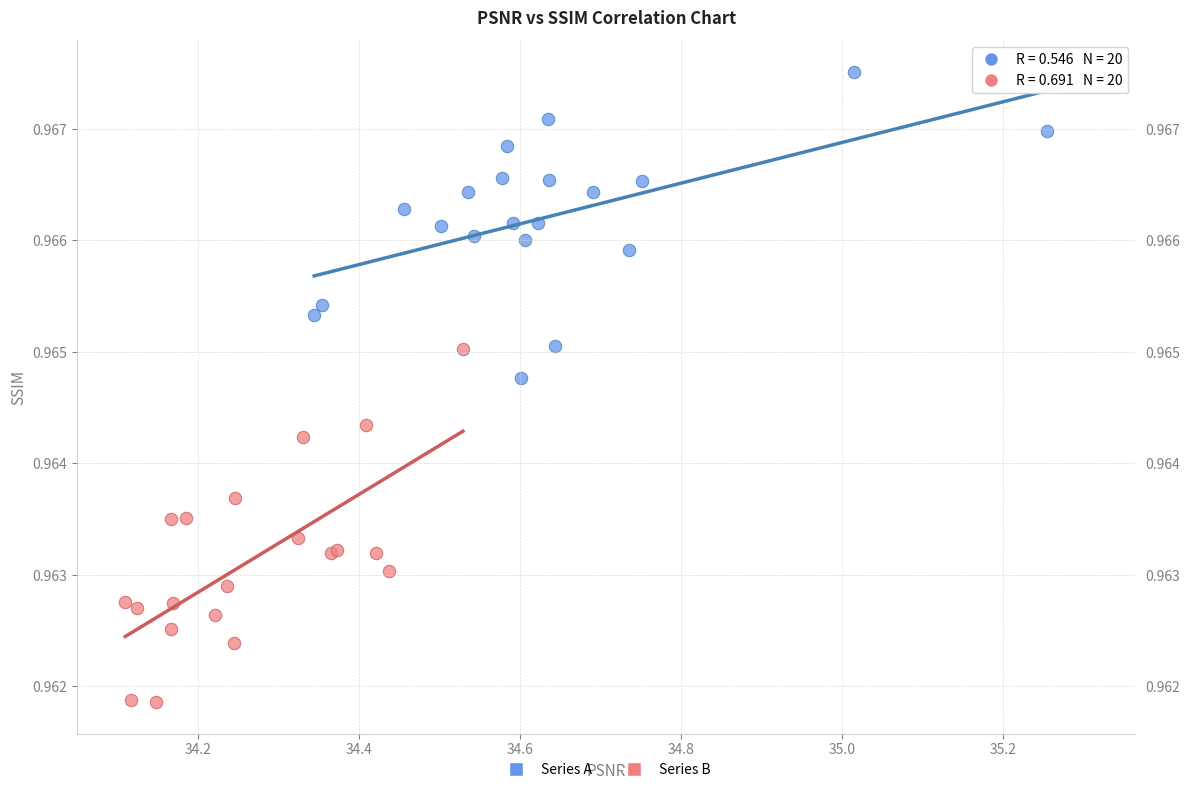

Which series reaches the minimum Y coordinate?

Series B